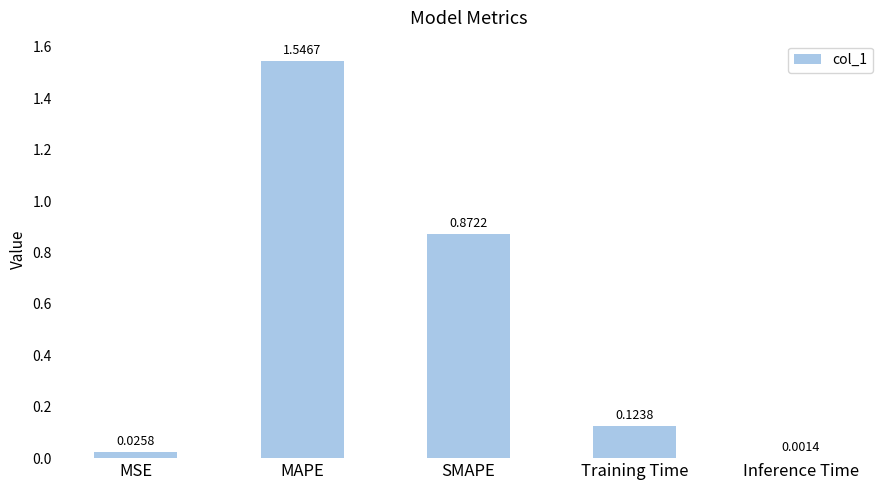

Count the number of data series in this chart.

1